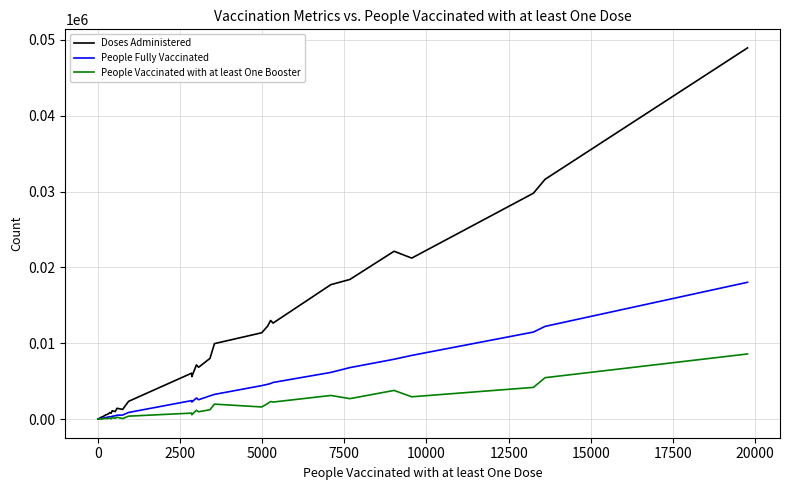

At 10000, list the series in order from largest to smallest.

Doses Administered, People Fully Vaccinated, People Vaccinated with at least One Booster